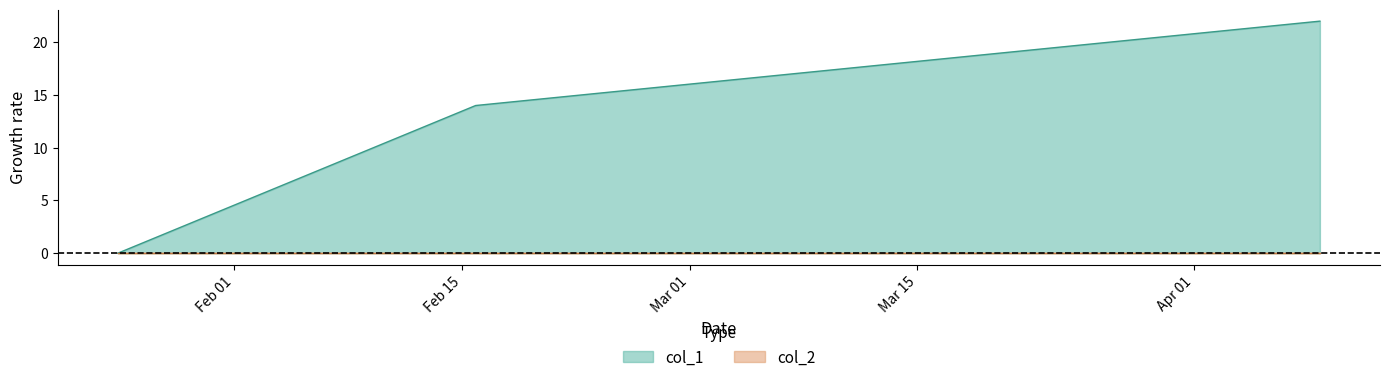

What is the ratio of the value at 1550261487 to the value at 1554746988?

0.6